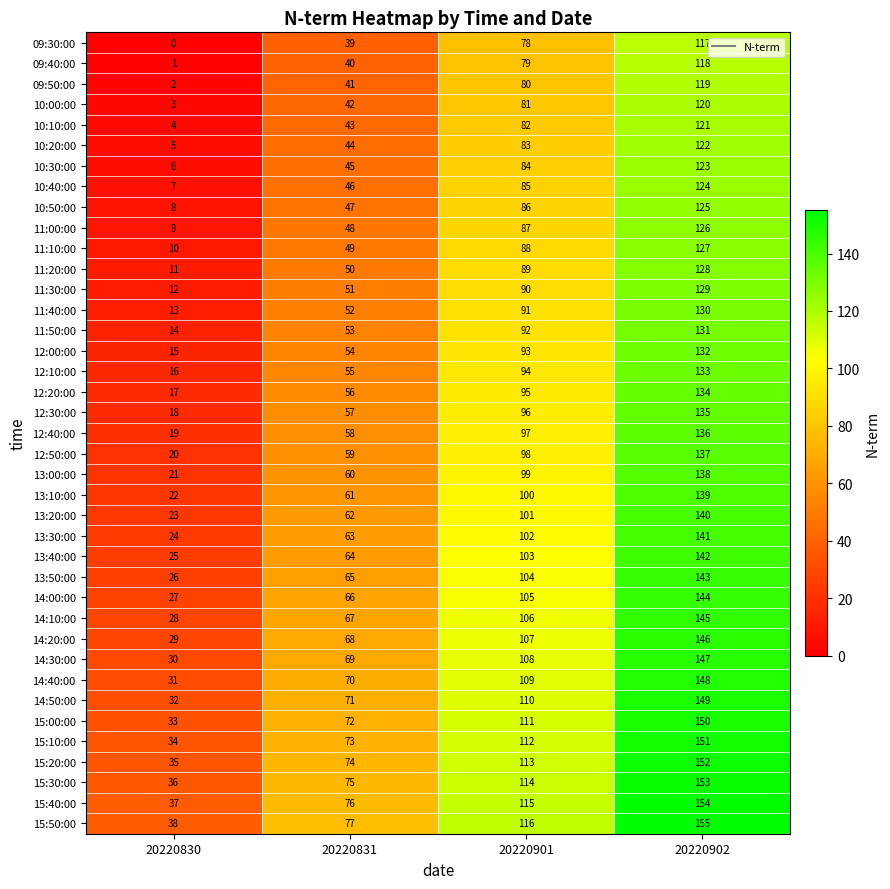

The 15:20:00 series shows 8 at 20220830. True or false?

False